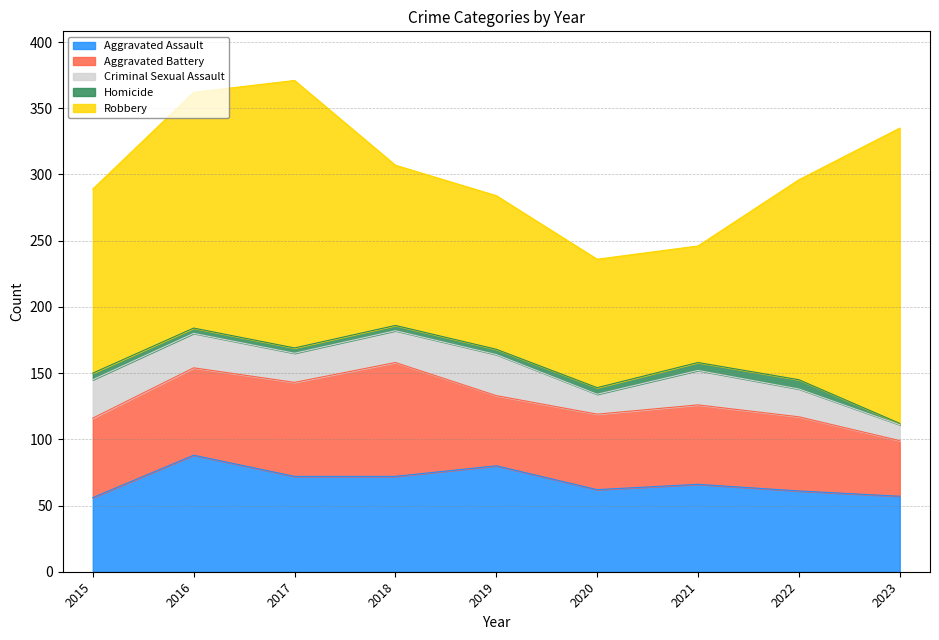

What is the maximum value shown in the chart?

223